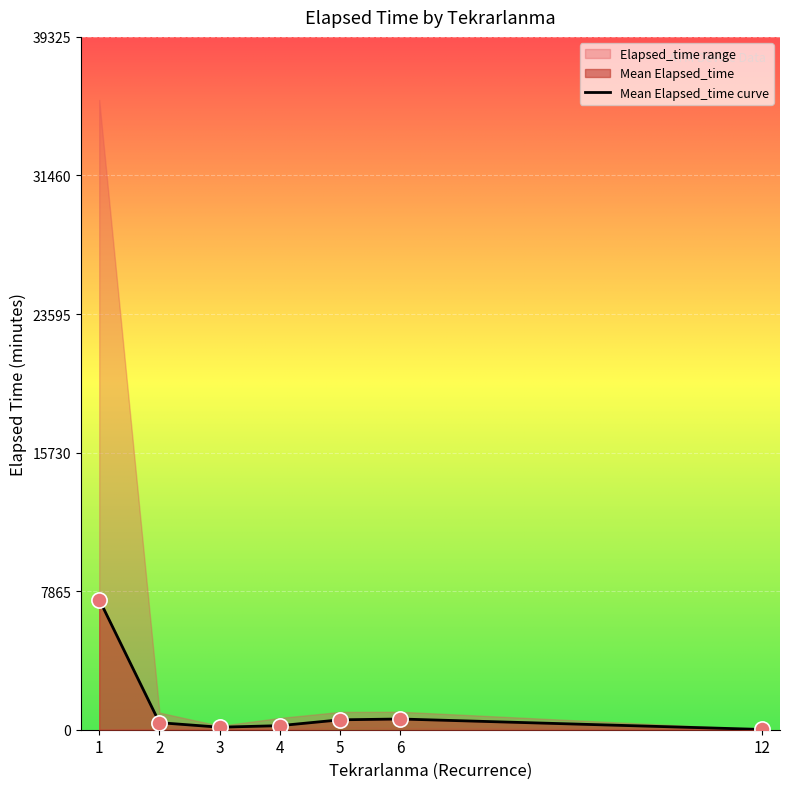

Which has a higher value, 12 or 6?

6